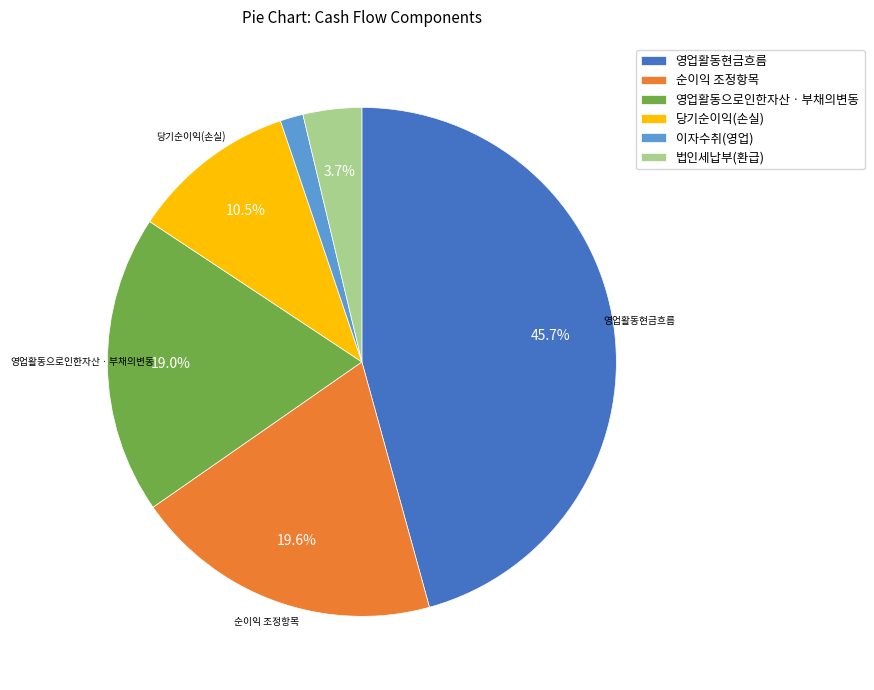

Combined, do 법인세납부(환급) and 영업활동으로인한자산ㆍ부채의변동 account for over 50%?

No